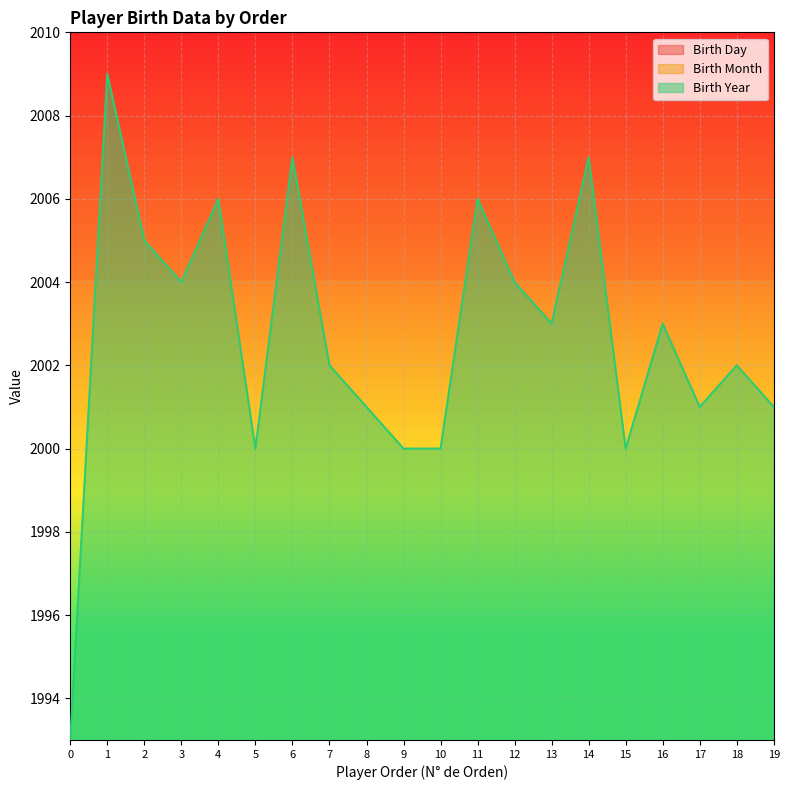

At how many categories does at least one series exceed 686?

20